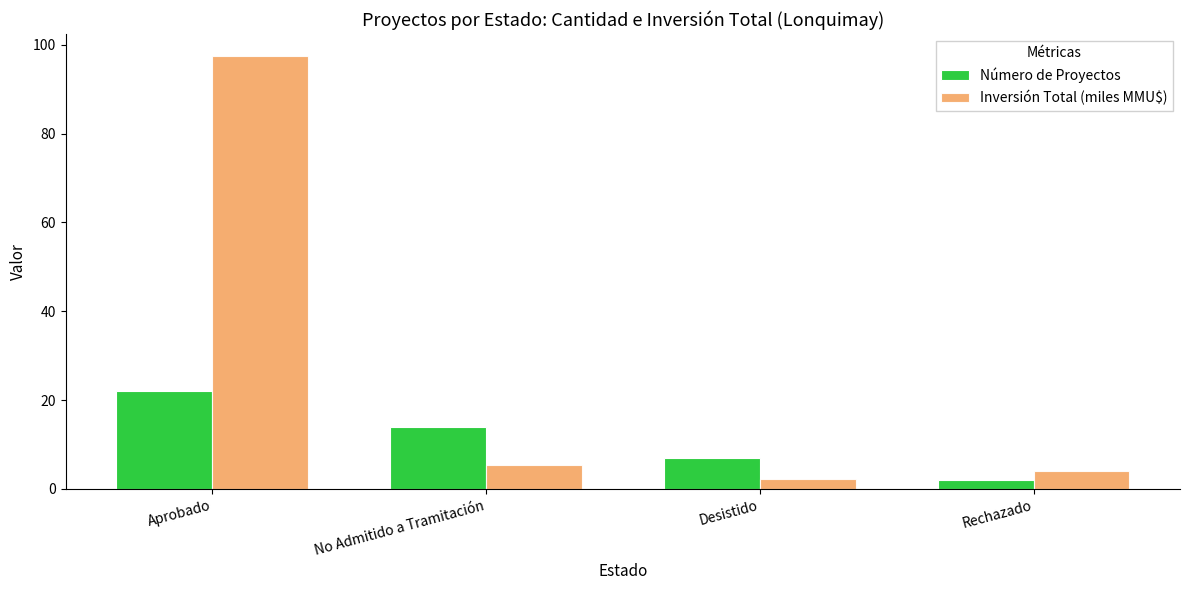

List the series in order of their peak value, highest first.

Inversión Total (miles MMU$), Número de Proyectos